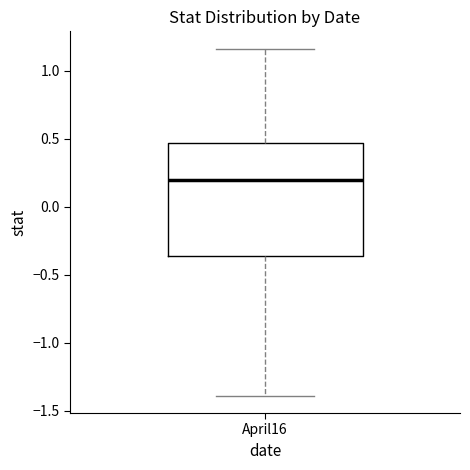

Where is the lower edge of the box for April16 on the y-axis? The values are not printed on the chart, so give them approximately, as read against the axis.

-0.35